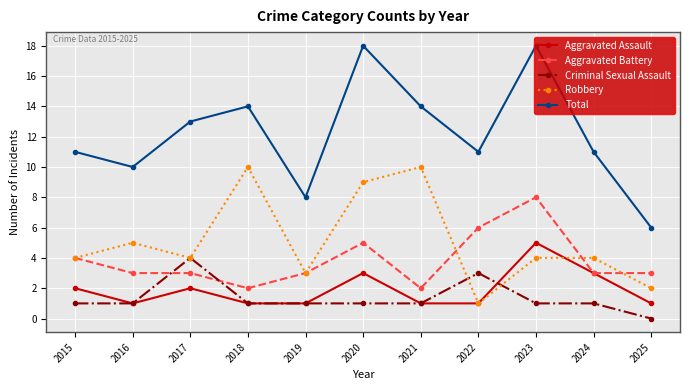

Does the chart have visible grid lines?

Yes